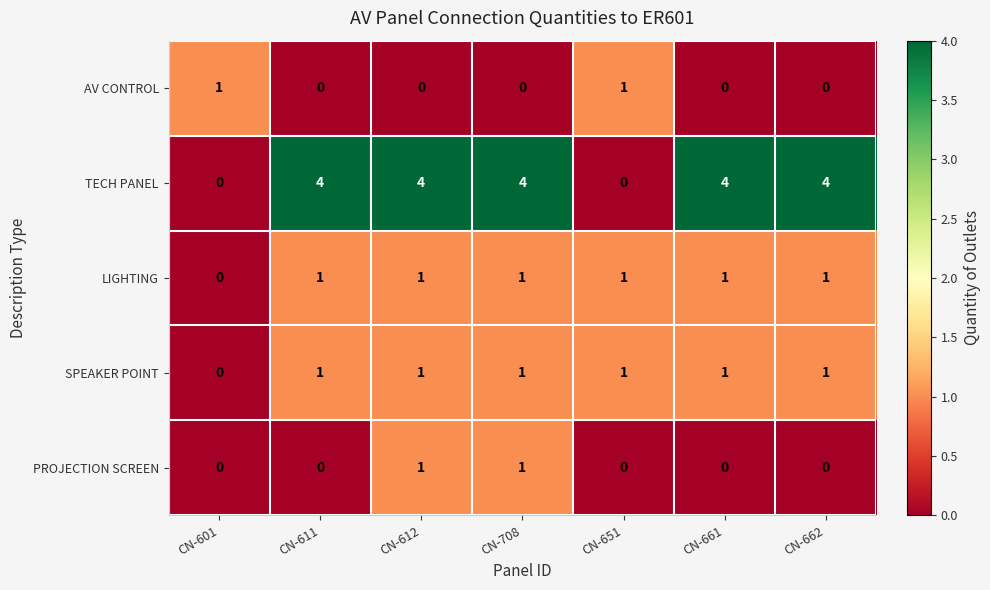

Count the TECH PANEL values in the range 0 to 4.

7